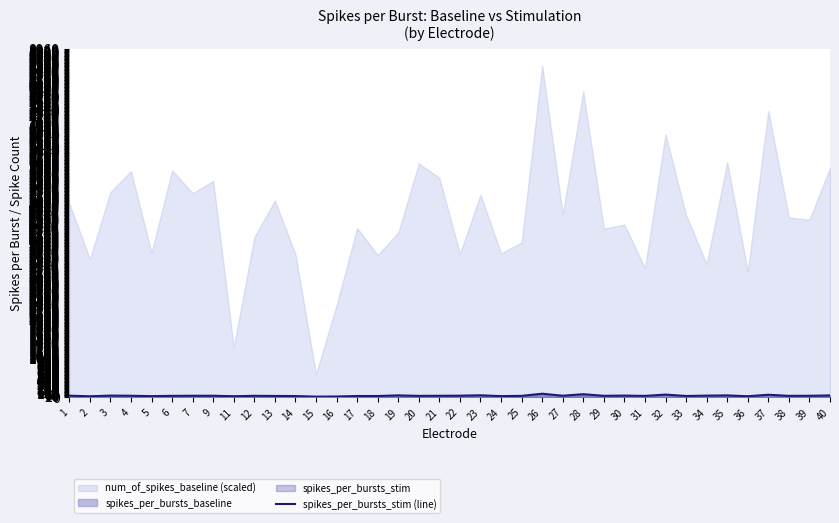

List the labels in order of value, smallest first.

15, 16, 2, 36, 11, 5, 24, 14, 18, 17, 33, 13, 31, 20, 38, 6, 25, 29, 12, 39, 21, 7, 4, 9, 27, 22, 1, 34, 30, 3, 40, 35, 19, 23, 37, 32, 28, 26